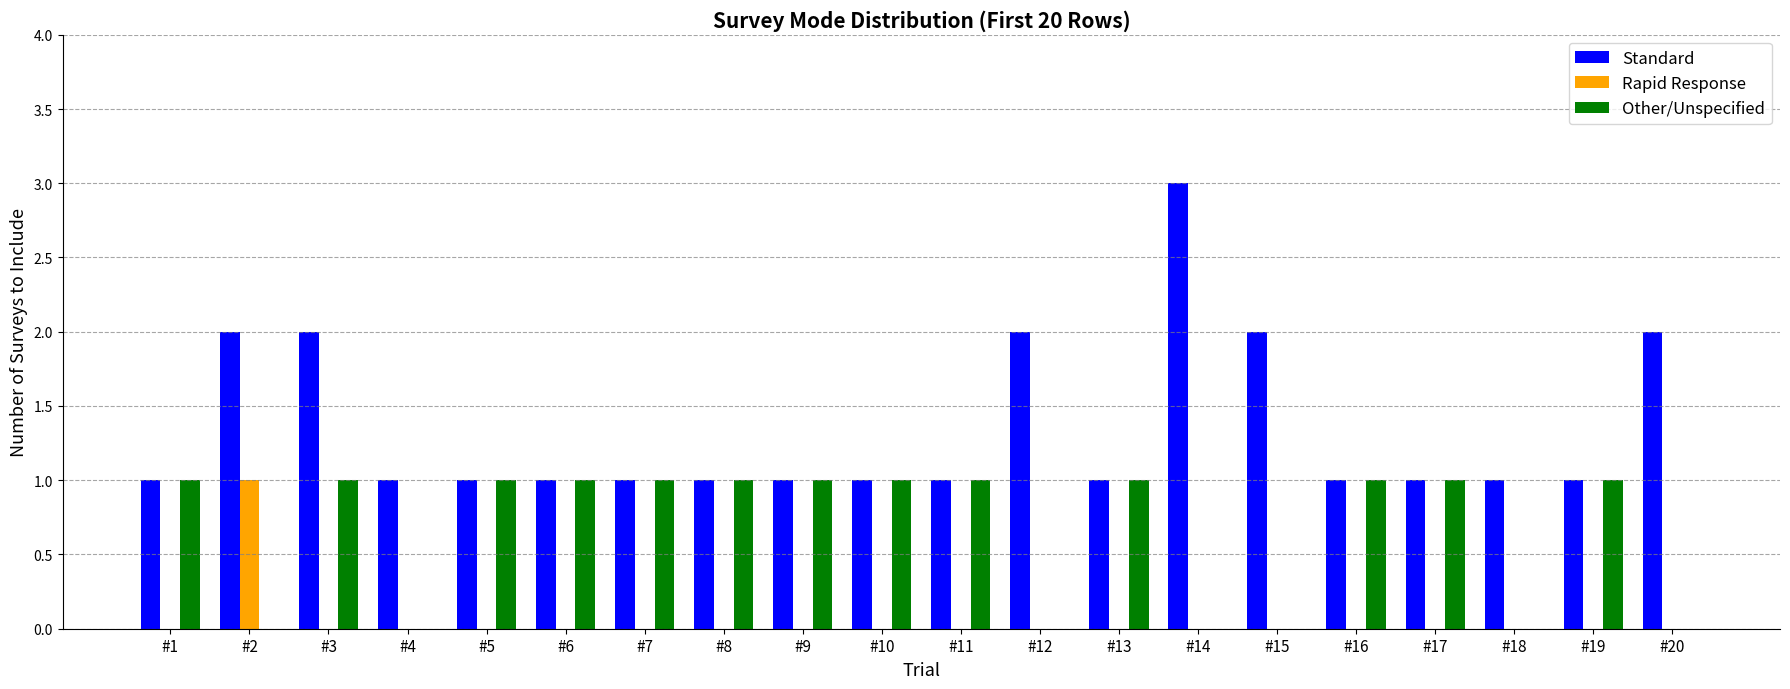

Which series has the largest total across all categories?

Standard